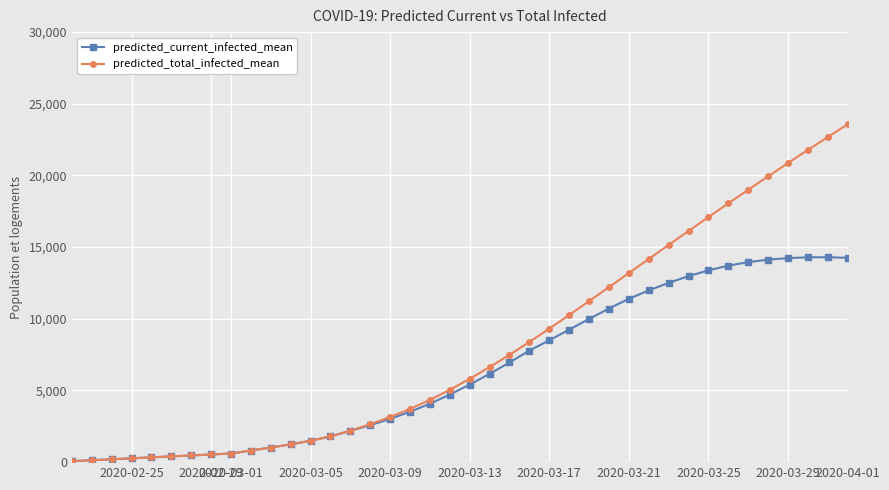

What is the lowest value of the predicted_current_infected_mean series?

67